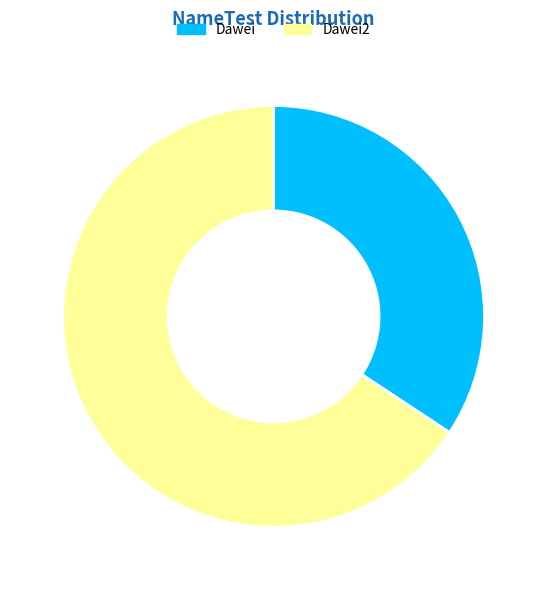

Approximately how many times larger is the value at Dawei2 compared to Dawei?

1.9